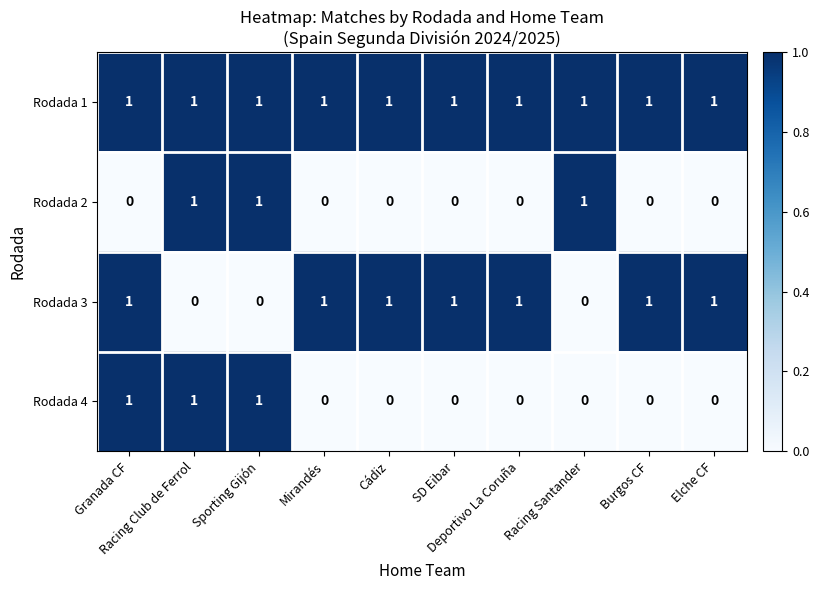

Count the Rodada 4 values in the range 0 to 1.

10